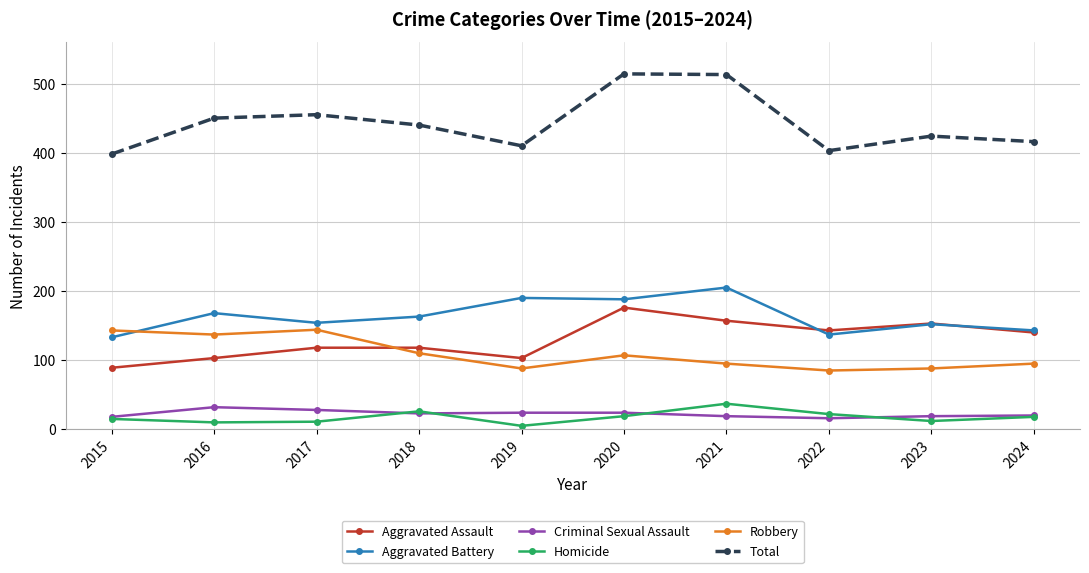

After their last crossing, which series has the higher values: Robbery or Aggravated Battery?

Aggravated Battery